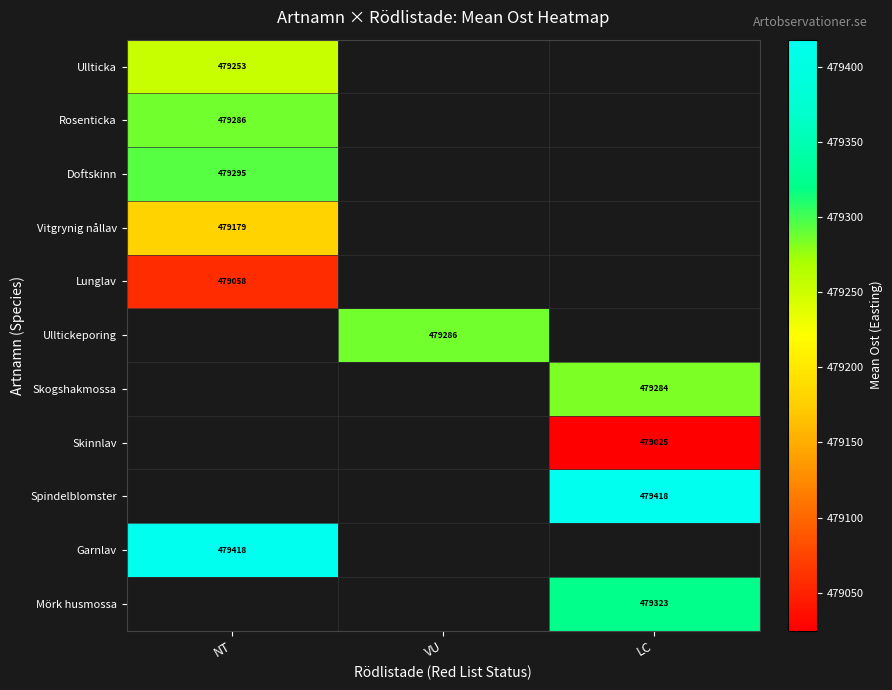

What is the minimum value shown in the chart?

479024.6